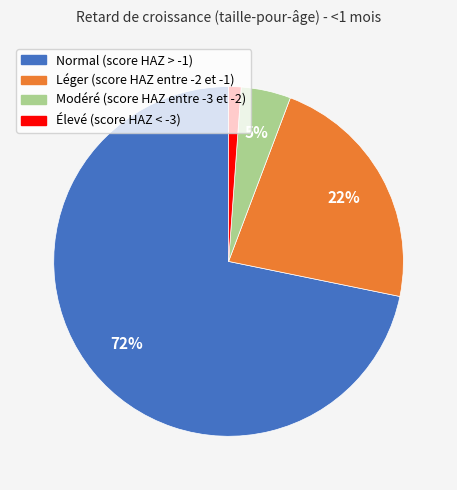

The Léger (score HAZ entre -2 et -1) slice represents 22% of the pie. True or false?

True